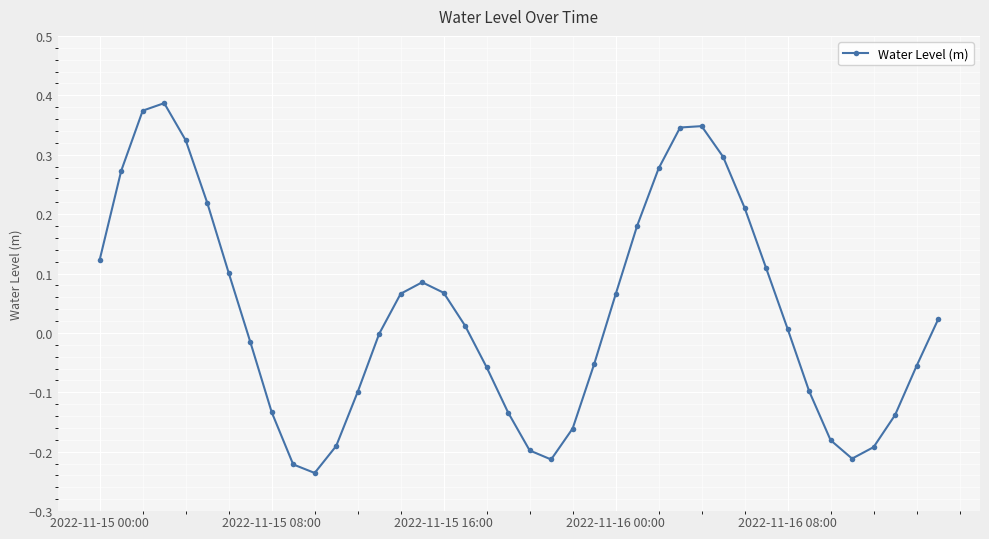

True or false: there are more than 2 points higher than both neighbors.

True